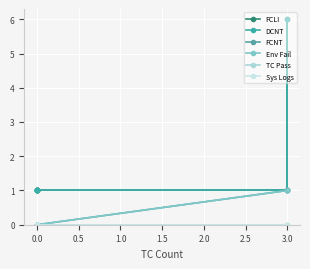

True or false: TC Pass and FCLI cross at least once.

False